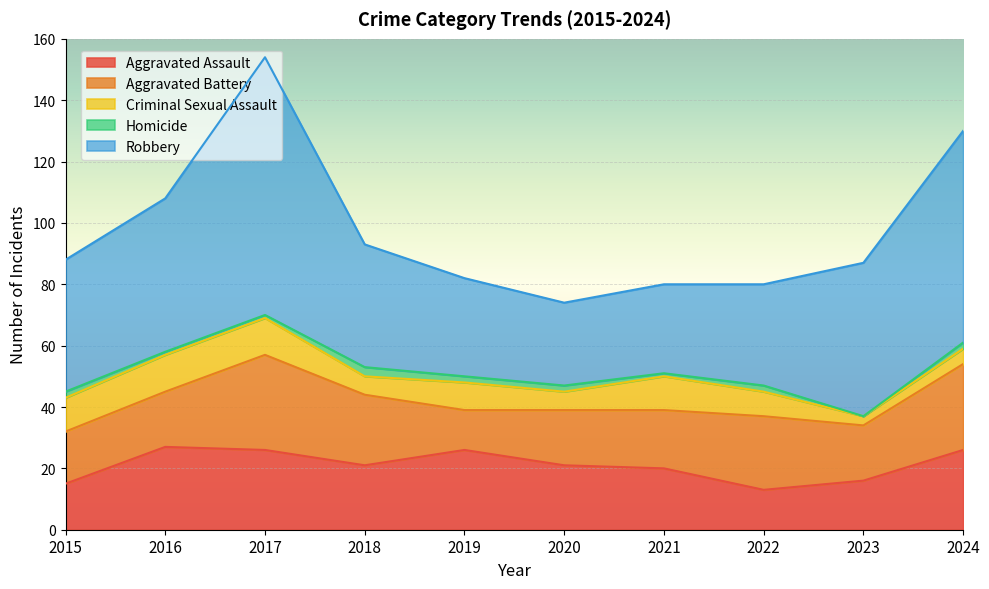

At which category is the sum across all series the highest?

2017